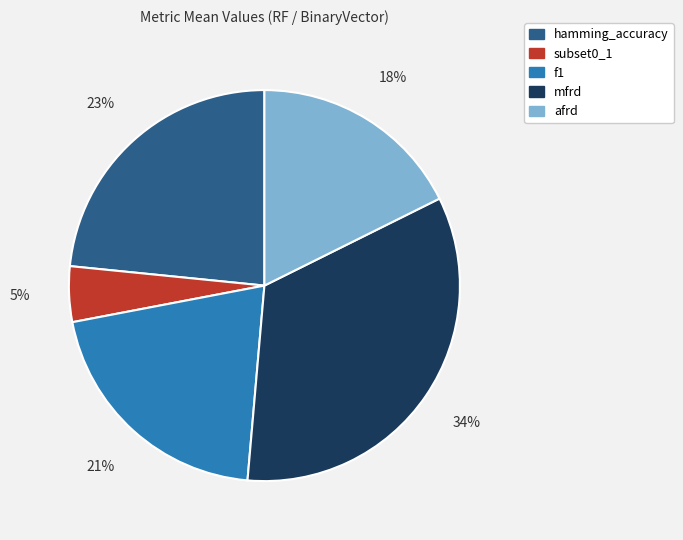

Which slice is the smallest?

subset0_1